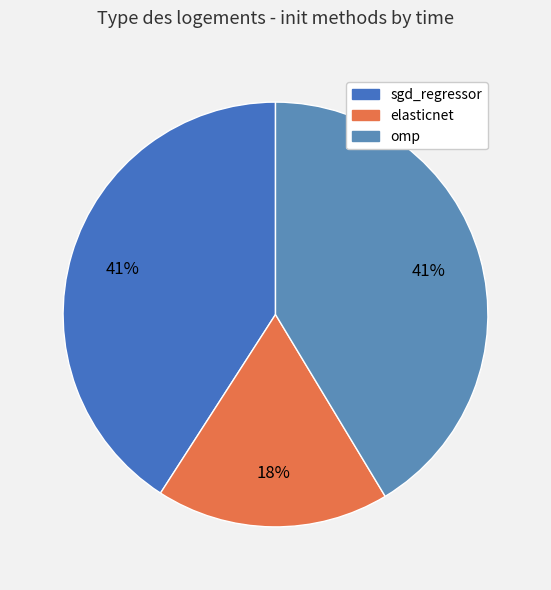

To the nearest percent, what percentage of the pie is elasticnet?

18%